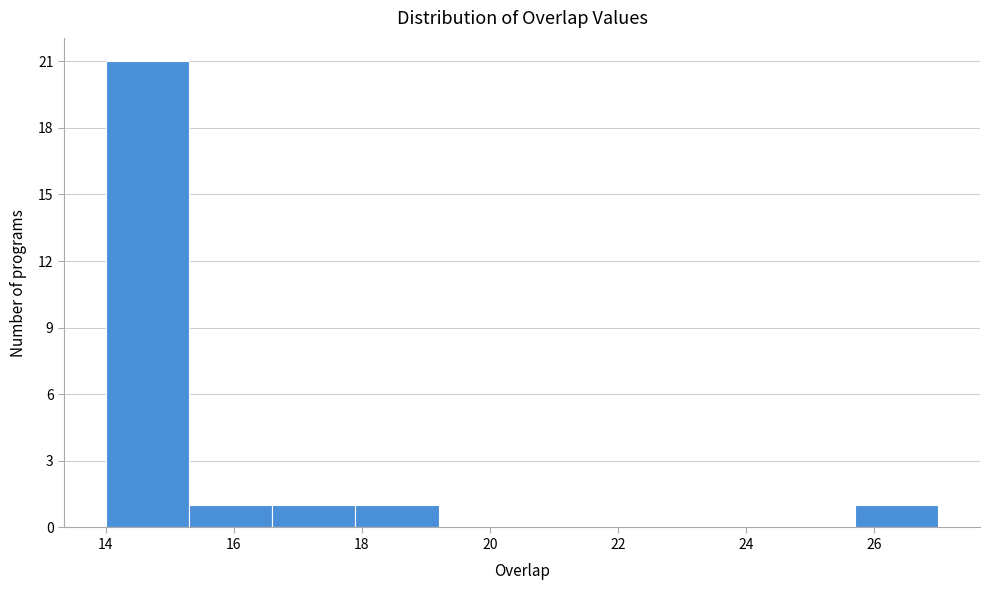

Over which range of the x-axis is the bar tallest?

14.0 to 15.3